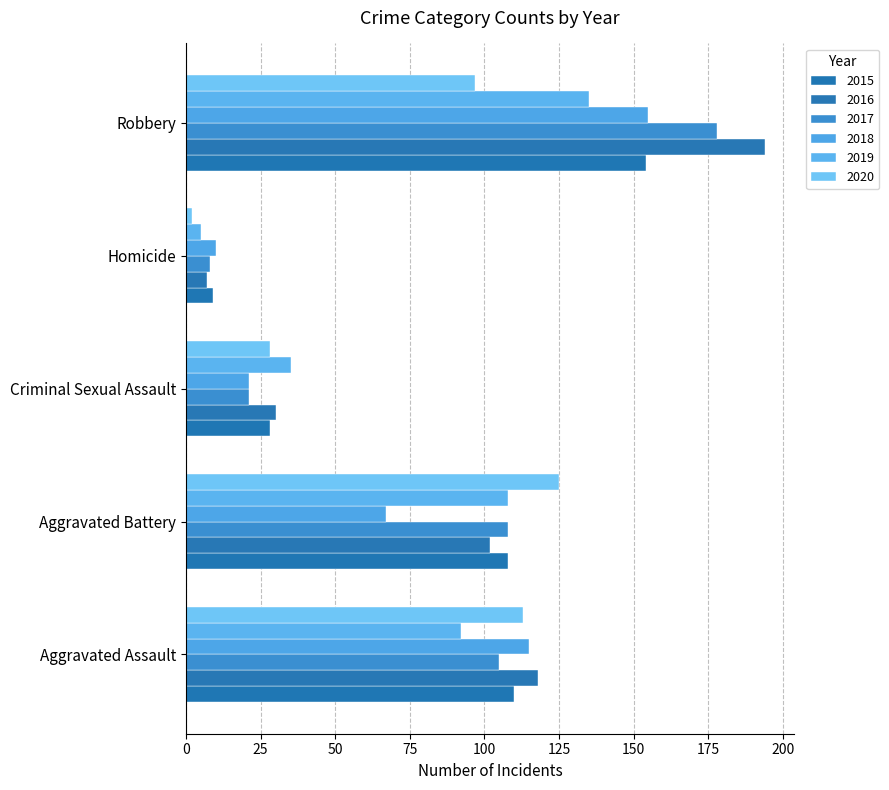

At which category is the sum across all series the highest?

Robbery